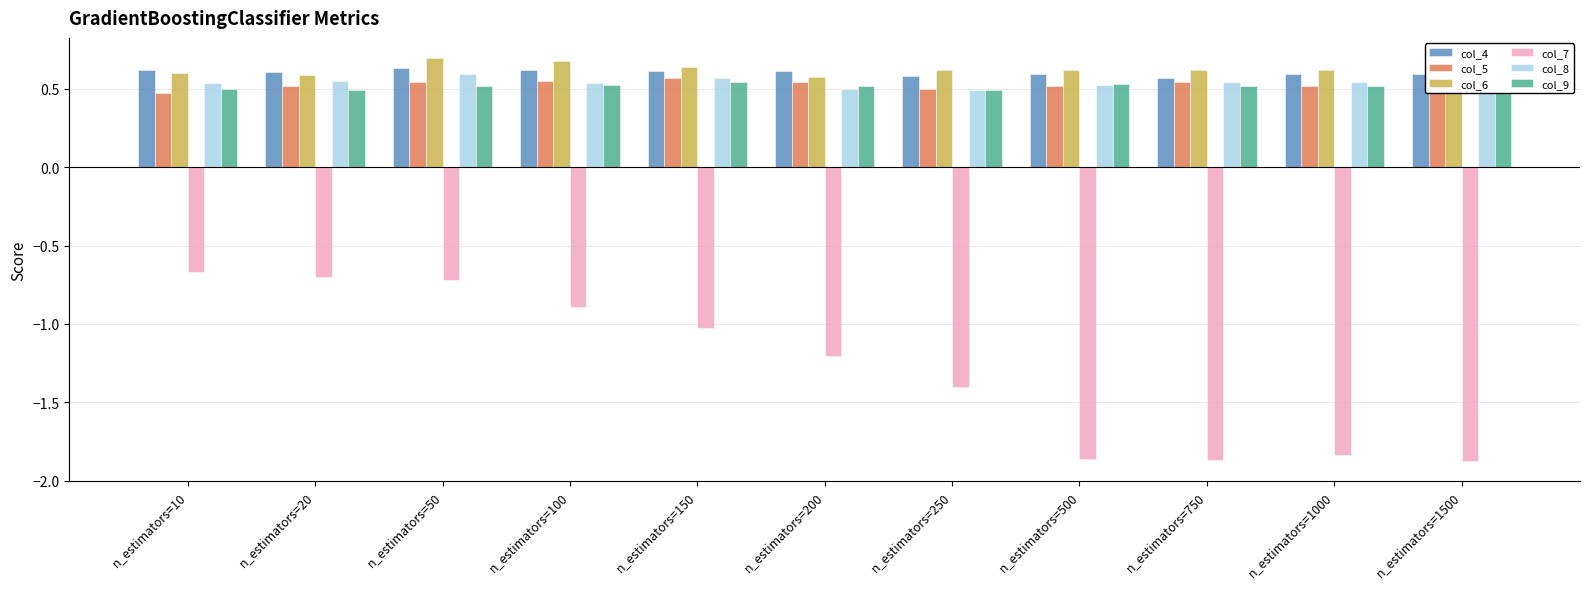

At how many categories does at least one series exceed 0?

11